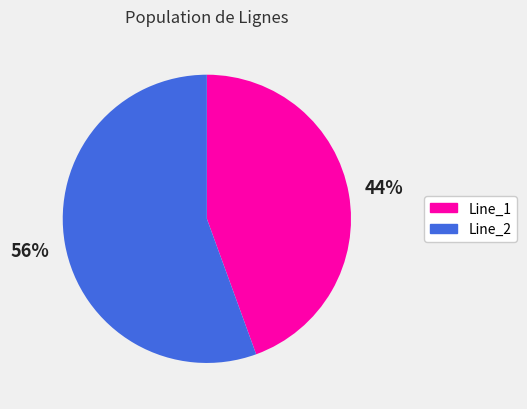

To the nearest percent, what is the average slice percentage?

50%